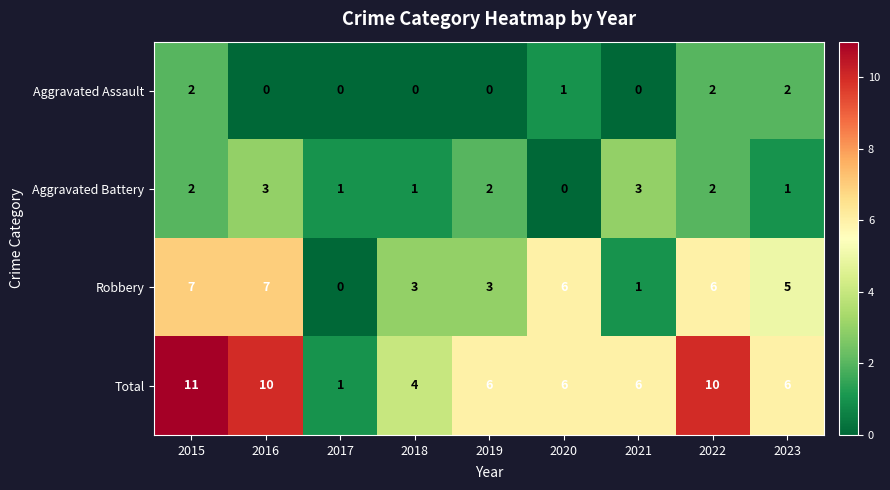

Rank the series at 2023 from highest to lowest value.

Total, Robbery, Aggravated Assault, Aggravated Battery